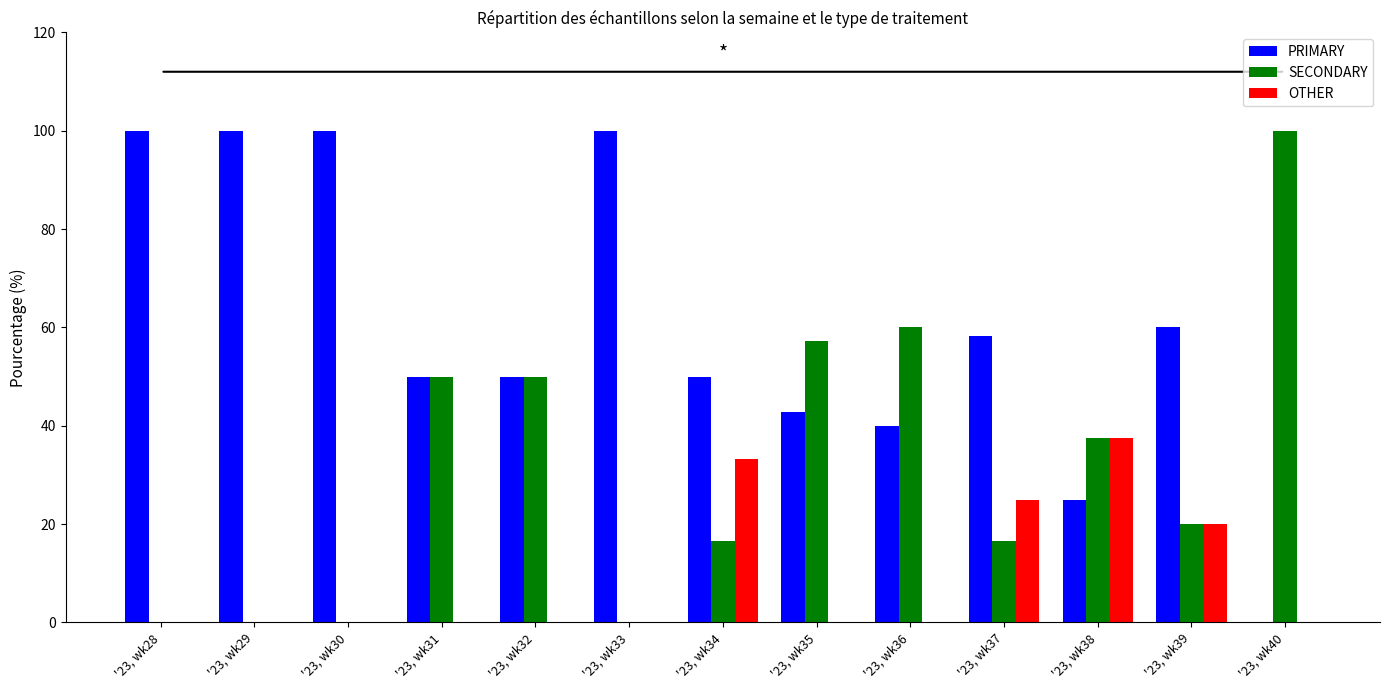

What is the sum of all OTHER values?

115.8